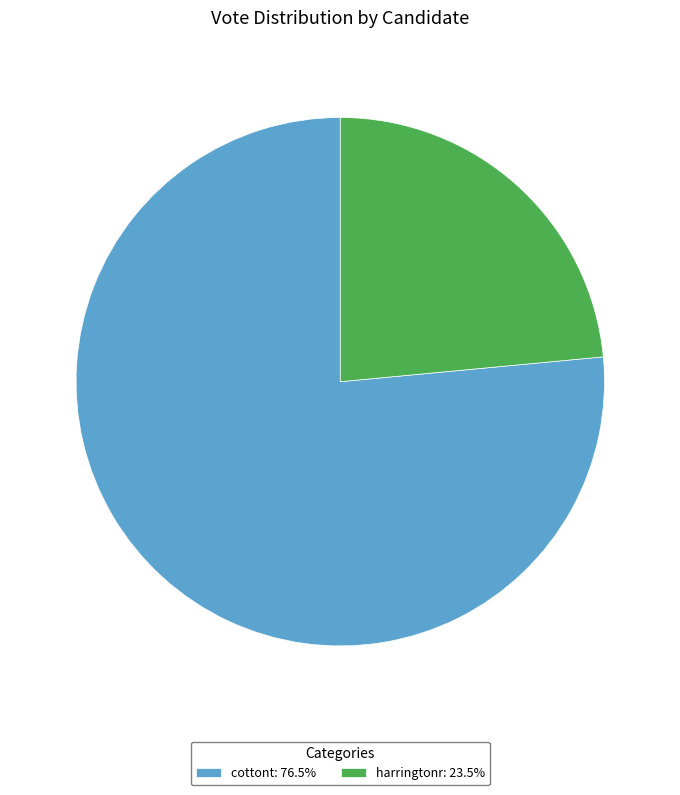

What is the ratio of the value at cottont to the value at harringtonr?

3.3